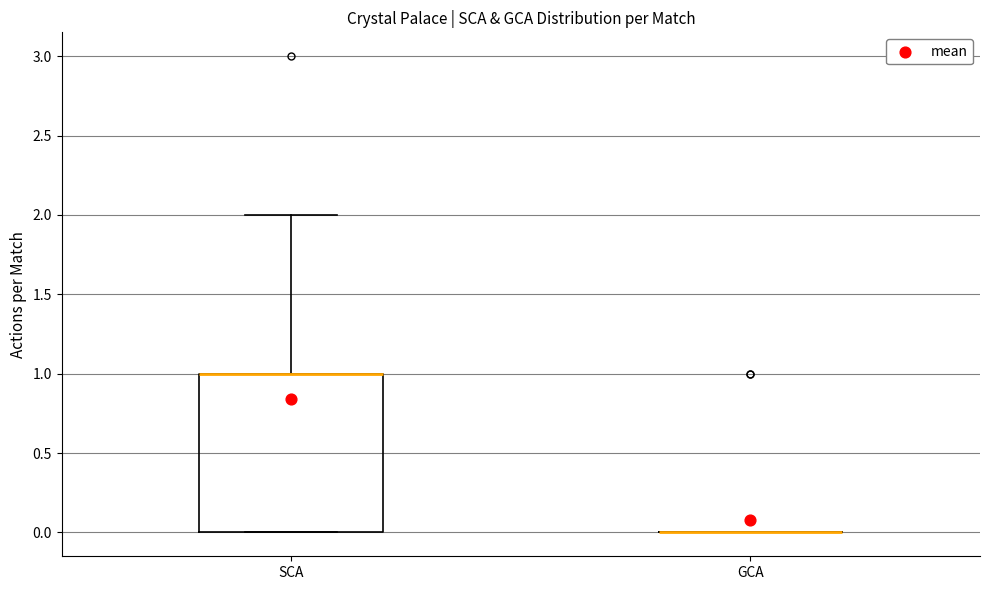

Reading left to right, read every box against the y-axis: the position of its median line, the range the box covers, and the ends of its whiskers. The values are not printed on the chart, so give them approximately, as read against the axis.

SCA: median 1 (drawn on the box's upper edge), box 0 to 1, whiskers 0 to 2
GCA: box collapsed to a line at 0, whiskers 0 to 0